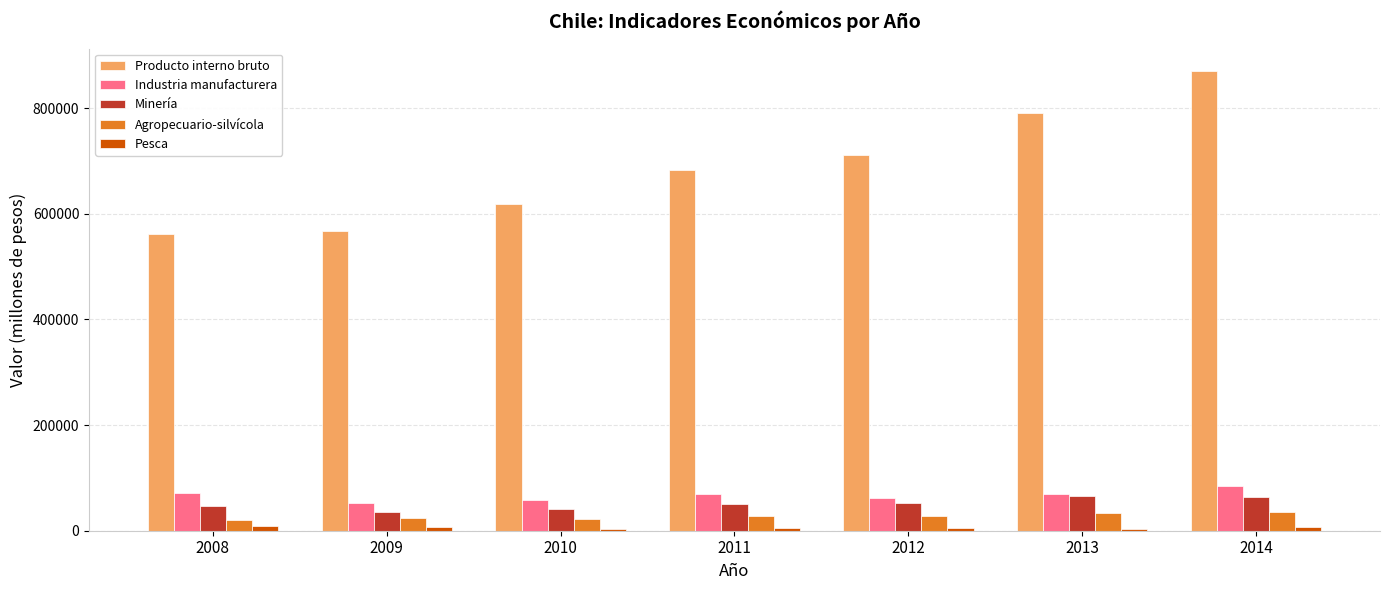

How many data points in Industria manufacturera are less than 69177?

3